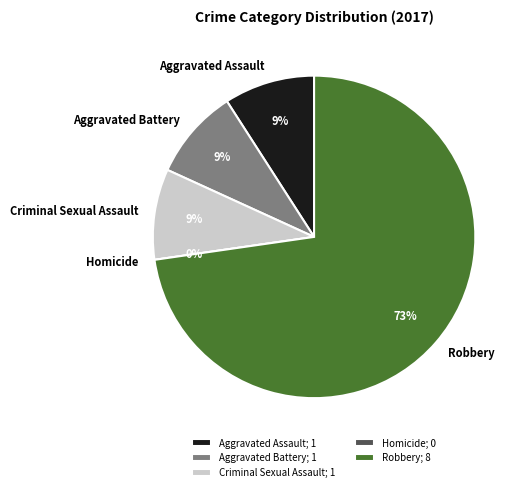

What percentage do Aggravated Assault and Robbery together represent?

81.8%